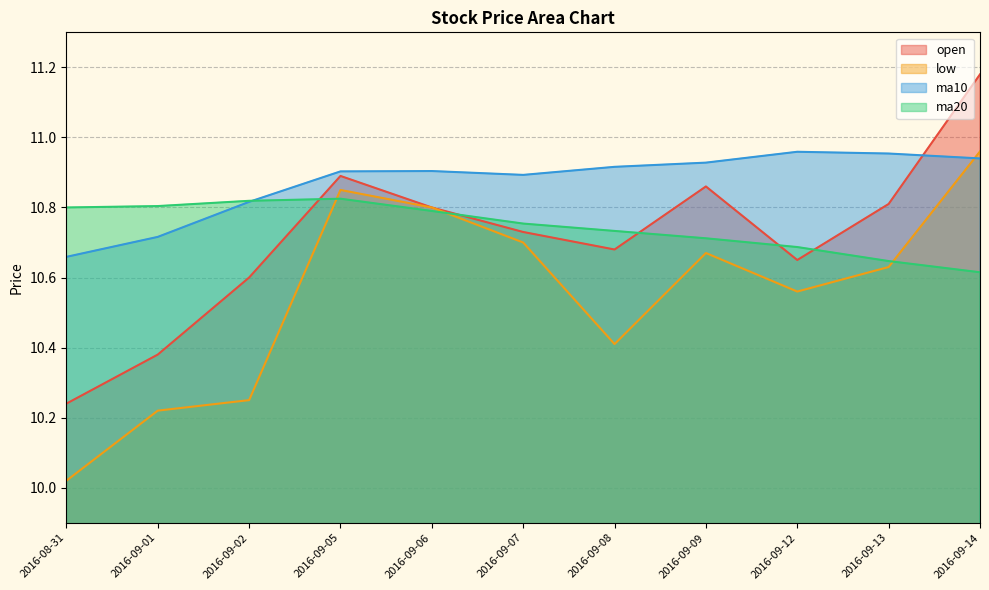

Reading left to right, transcribe all the data shown in this chart.

open: 10.2	10.4	10.6	10.9	10.8	10.7	10.7	10.9	10.7	10.8	11.2
low: 10.0	10.2	10.2	10.8	10.8	10.7	10.4	10.7	10.6	10.6	11.0
ma10: 10.7	10.7	10.8	10.9	10.9	10.9	10.9	10.9	11.0	11.0	10.9
ma20: 10.8	10.8	10.8	10.8	10.8	10.8	10.7	10.7	10.7	10.6	10.6